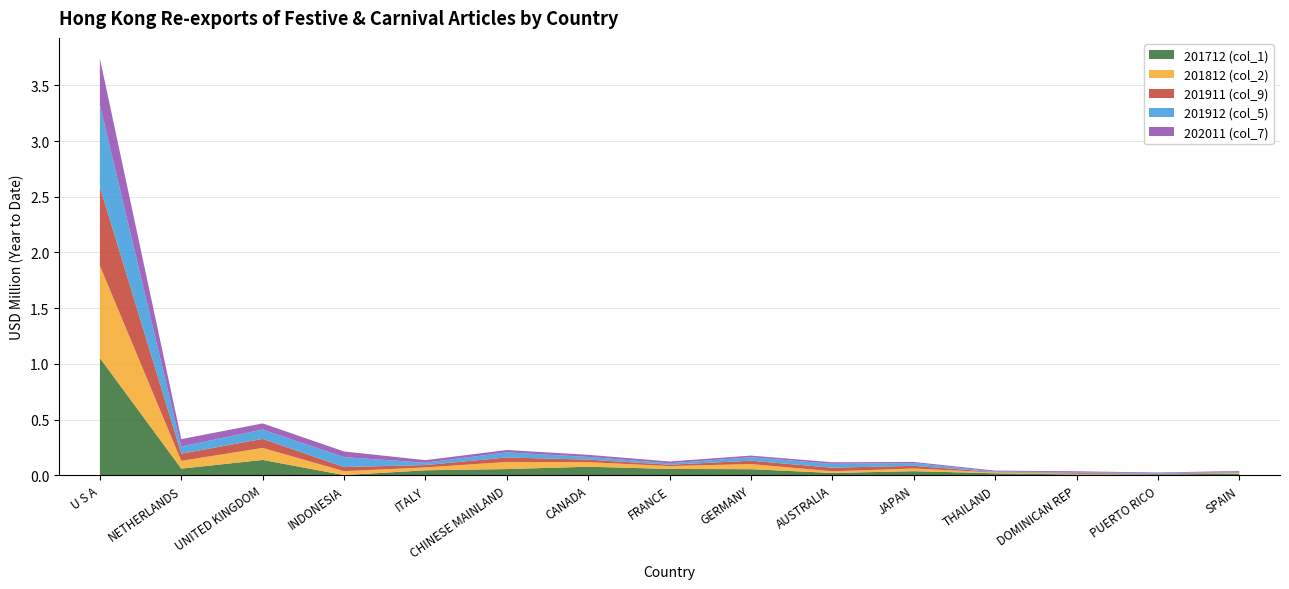

Reading left to right, transcribe all the data shown in this chart.

201712 (col_1): 1.1	0.1	0.1	0.0	0.0	0.1	0.1	0.1	0.1	0.0	0.0	0.0	0.0	0.0	0.0
201812 (col_2): 0.8	0.1	0.1	0.0	0.0	0.1	0.0	0.0	0.0	0.0	0.0	0.0	0.0	0.0	0.0
201911 (col_9): 0.7	0.1	0.1	0.0	0.0	0.0	0.0	0.0	0.0	0.0	0.0	0.0	0.0	0.0	0.0
201912 (col_5): 0.7	0.1	0.1	0.1	0.0	0.0	0.0	0.0	0.0	0.0	0.0	0.0	0.0	0.0	0.0
202011 (col_7): 0.4	0.1	0.1	0.1	0.0	0.0	0.0	0.0	0.0	0.0	0.0	0.0	0.0	0.0	0.0